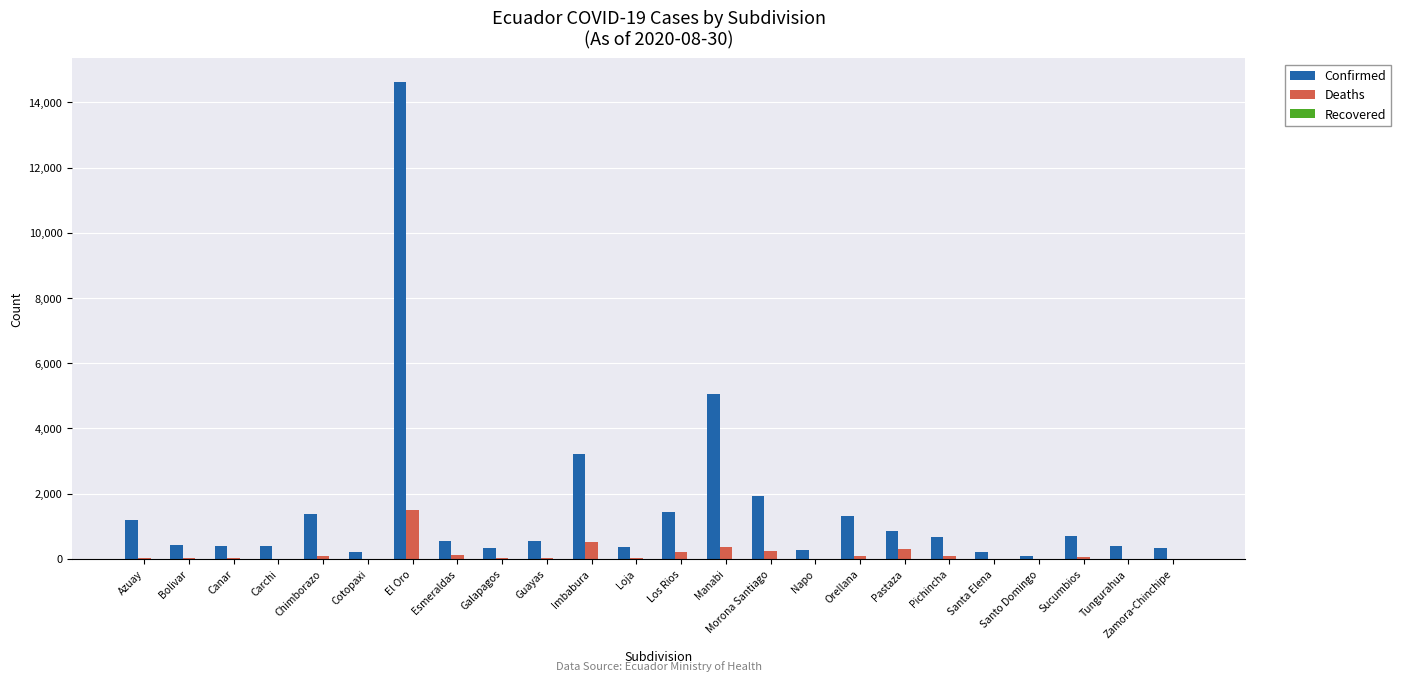

What is the sum of all Confirmed values?

36822